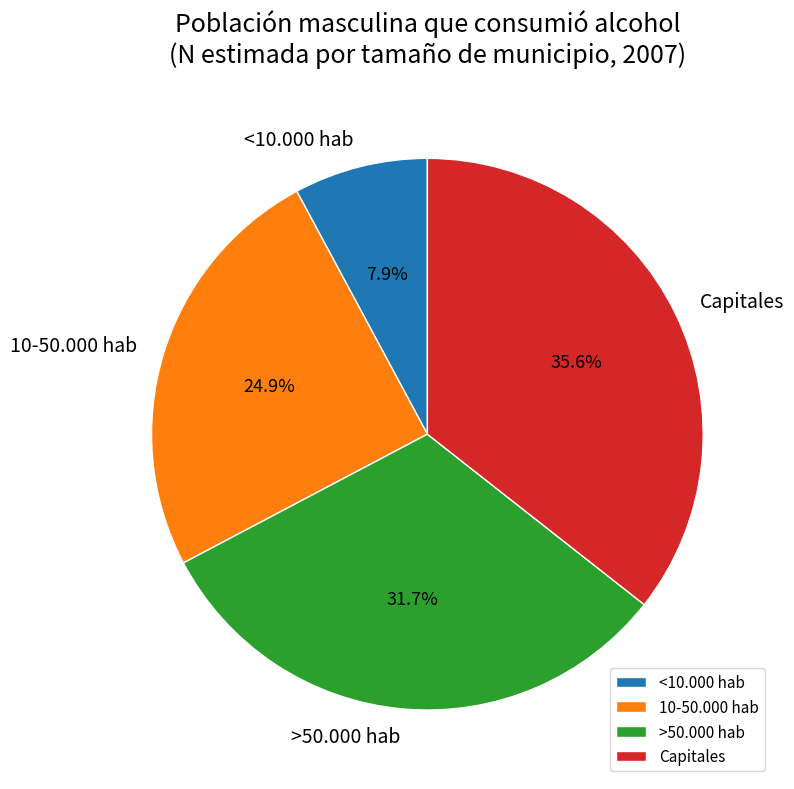

Is it true that Capitales is 43% of the pie?

False